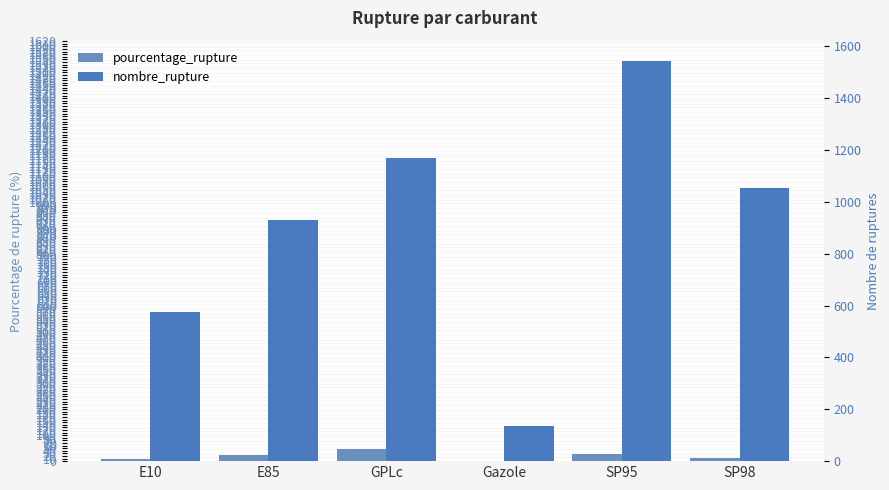

What is the value of the nombre_rupture bar at the 3rd from the left?

1171.0